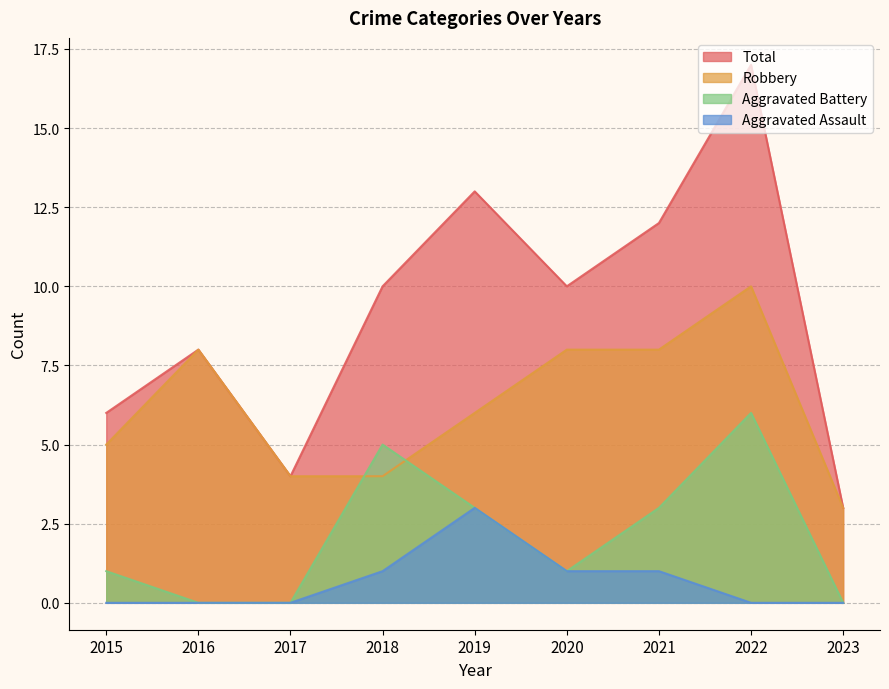

Does the chart have visible grid lines?

Yes